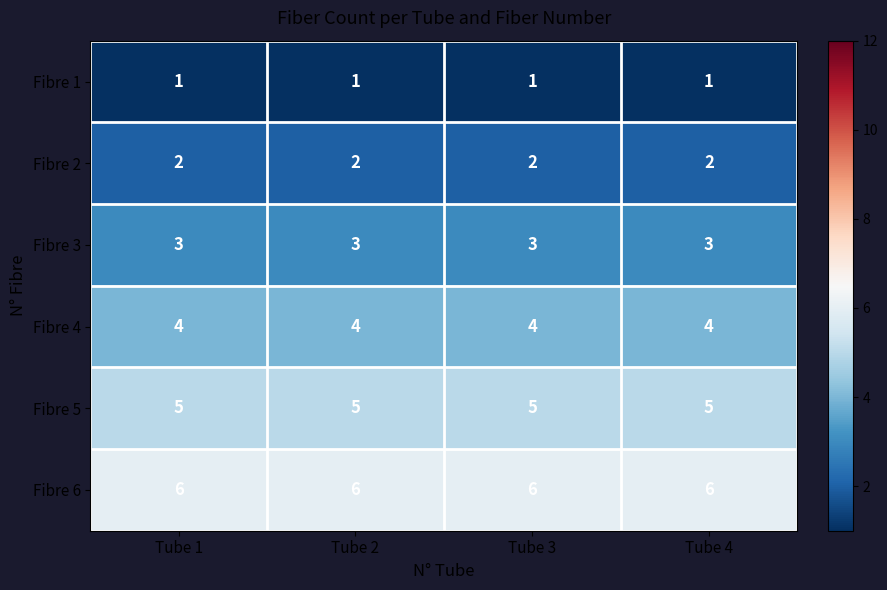

What is the average value of the Fibre 4 series?

4